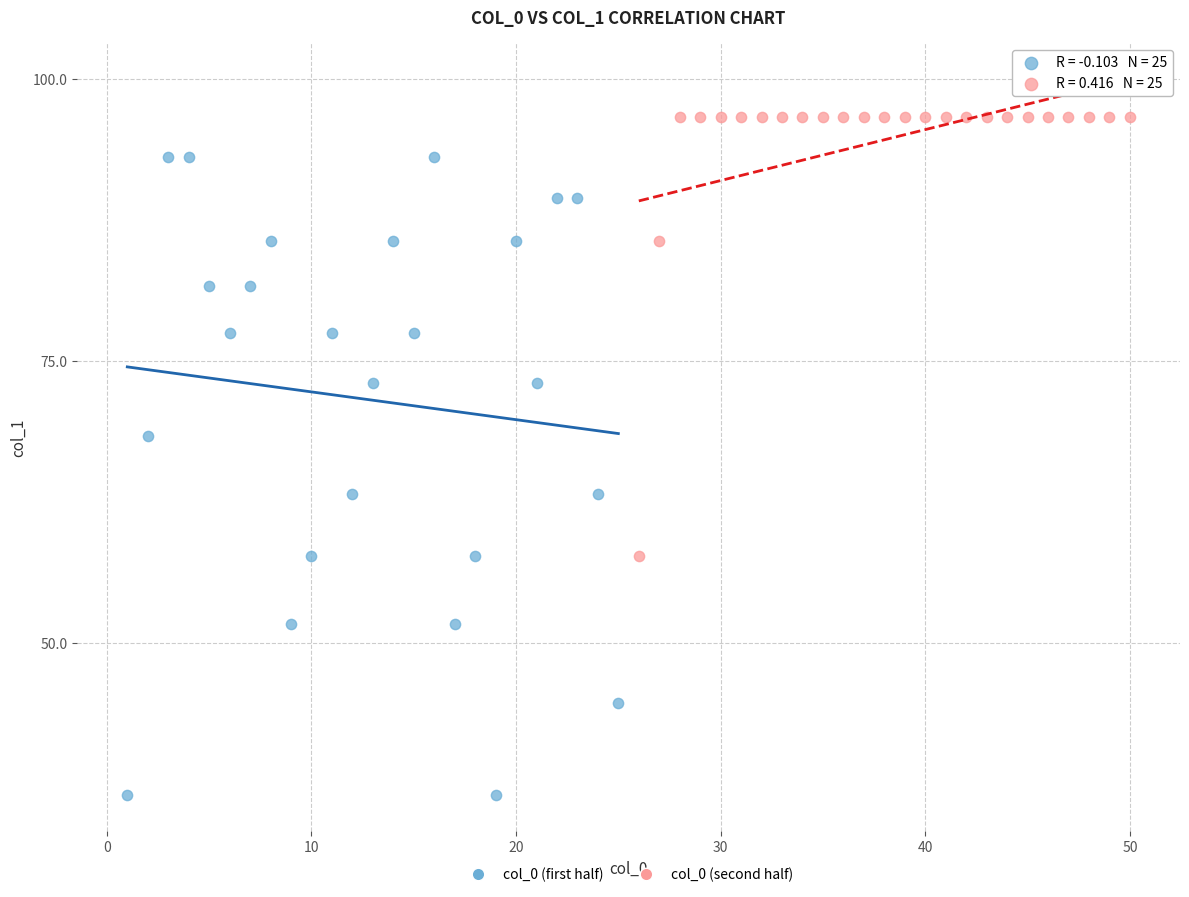

Which series reaches the maximum Y coordinate?

col_0 (second half)